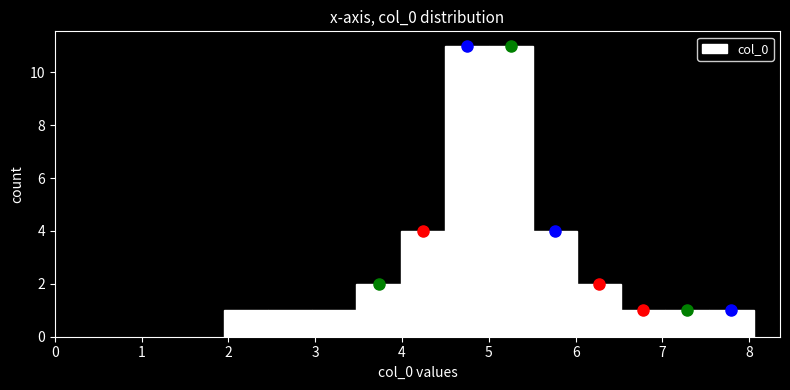

Reading left to right, transcribe this chart: for each bar, give the range it covers on the x-axis and its height. Neither the bar edges nor the heights are printed on the chart, so give them approximately, as read against the axes.

2.0 to 2.5: 1
2.5 to 3.0: 1
3.0 to 3.5: 1
3.5 to 4.0: 2
4.0 to 4.5: 4
4.5 to 5.0: 11
5.0 to 5.5: 11
5.5 to 6.0: 4
6.0 to 6.5: 2
6.5 to 7.0: 1
7.0 to 7.5: 1
7.5 to 8.0: 1